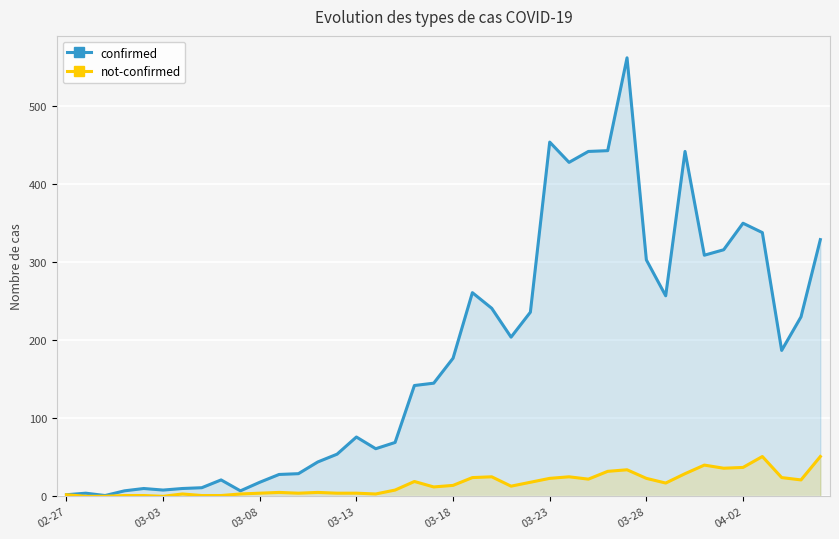

Where is confirmed nearest to the value 281?

21